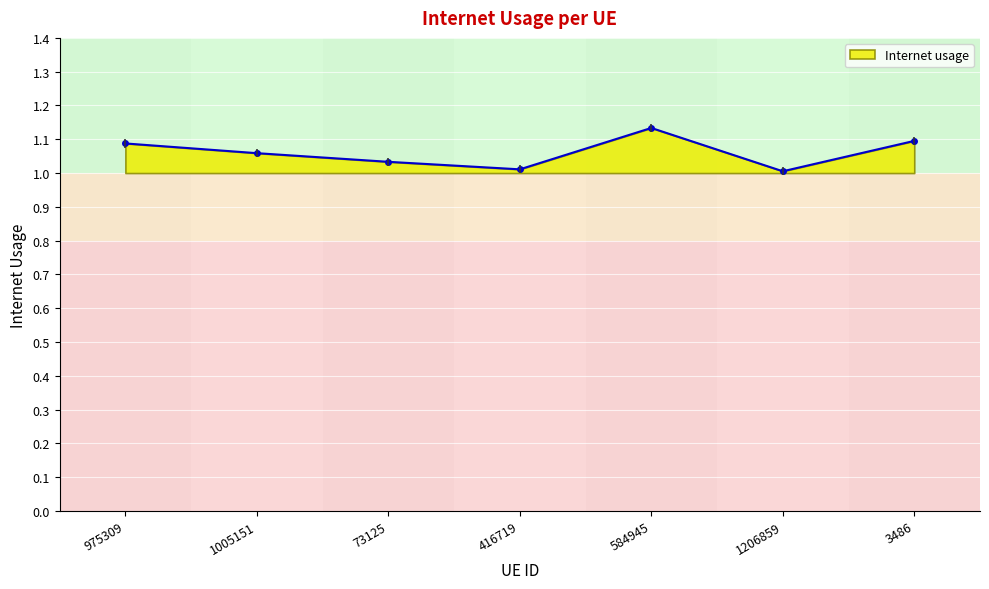

Reading left to right, what are all the values shown in this chart?

1.1	1.1	1.0	1.0	1.1	1.0	1.1